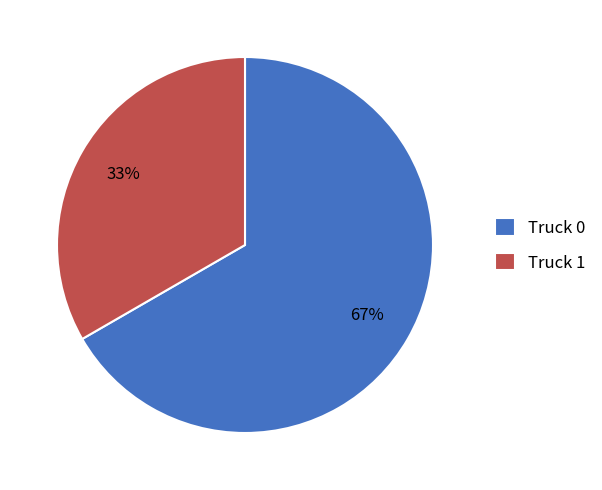

Which category has the smallest portion of the pie?

Truck 1